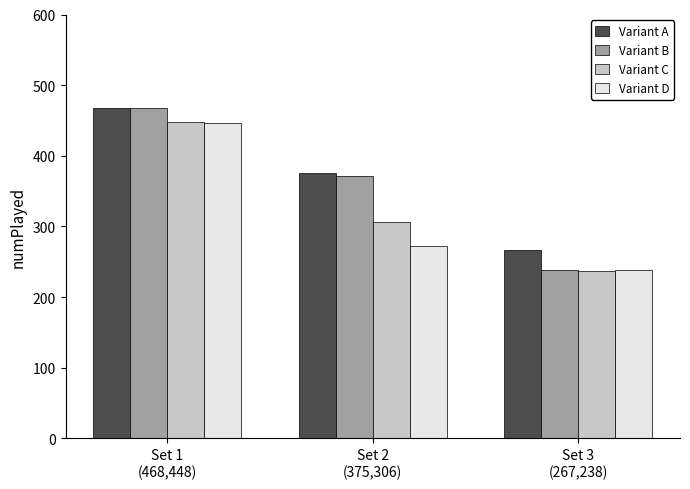

What is the total value across all series at Set 1
(468,448)?

1831